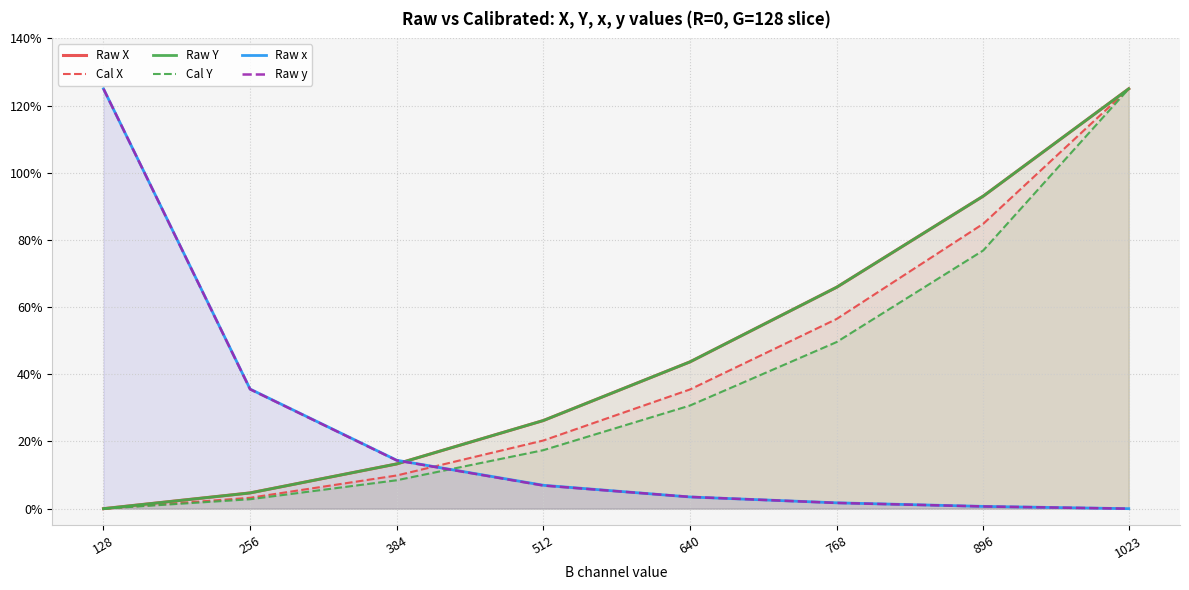

Reading left to right, extract all data points from this chart.

Raw X: 128=0.0	256=4.7	384=13.3	512=26.2	640=43.7	768=65.9	896=93.1	1023=125.0
Cal X: 128=0.0	256=3.2	384=9.9	512=20.3	640=35.5	768=56.5	896=84.8	1023=125.0
Raw Y: 128=0.0	256=4.7	384=13.3	512=26.2	640=43.7	768=65.9	896=93.1	1023=125.0
Cal Y: 128=0.0	256=2.8	384=8.5	512=17.4	640=30.7	768=49.6	896=76.9	1023=125.0
Raw x: 128=125.0	256=35.6	384=14.4	512=7.0	640=3.5	768=1.7	896=0.7	1023=0.0
Raw y: 128=125.0	256=35.5	384=14.4	512=6.9	640=3.5	768=1.7	896=0.7	1023=0.0